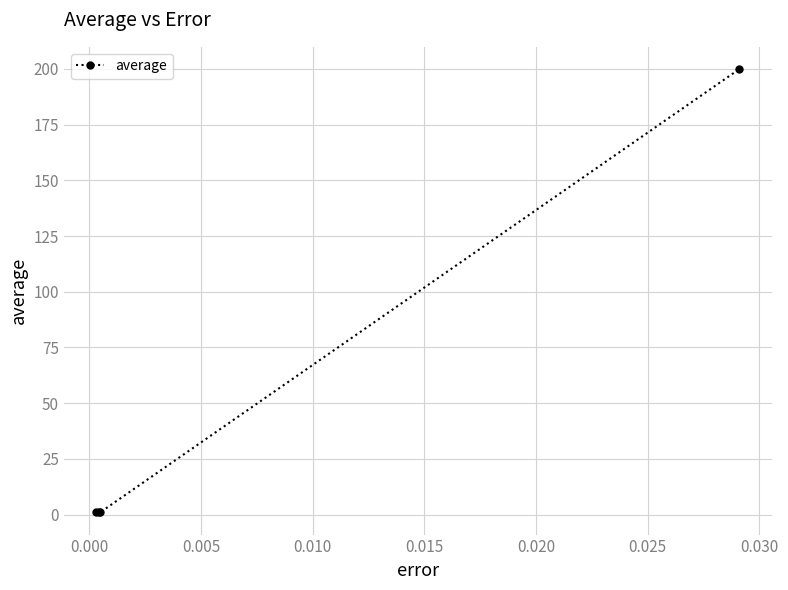

How many interior local valleys (lower than both neighbors) does the data have?

1